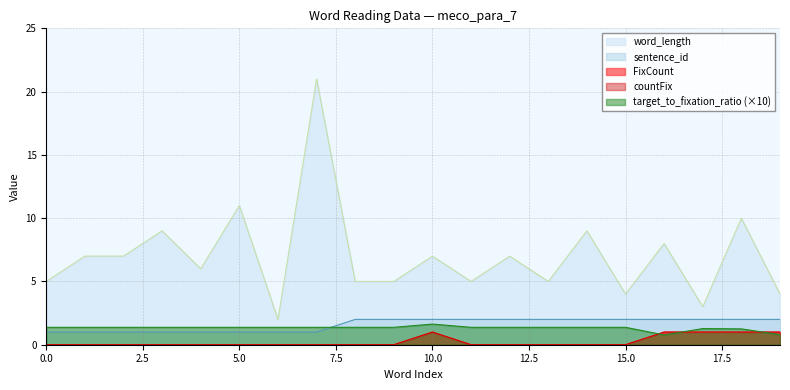

The countFix series shows 0.0 at 6. True or false?

True